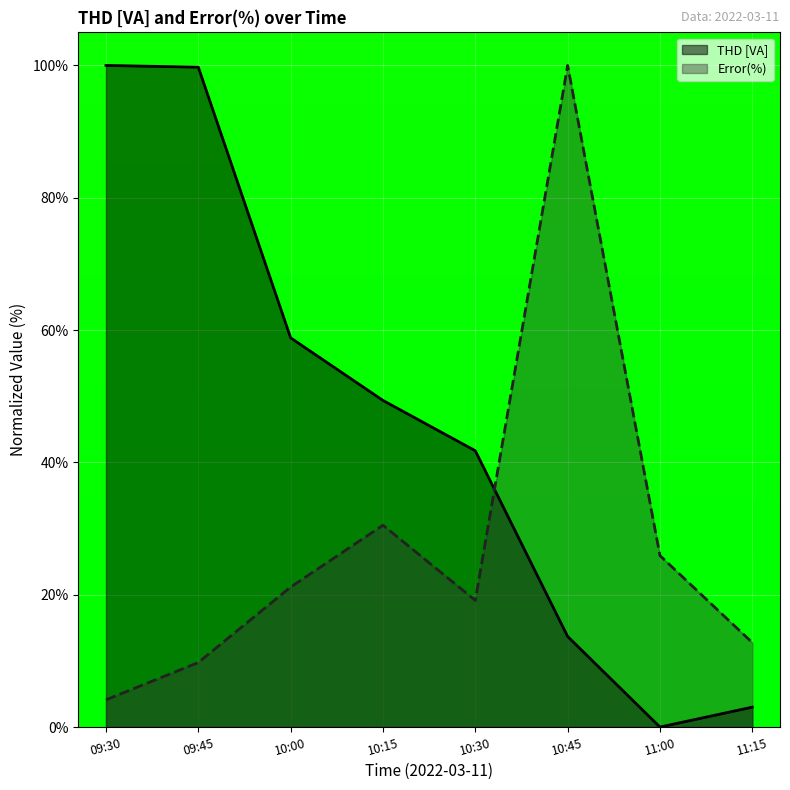

How many lines are shown in the chart?

2